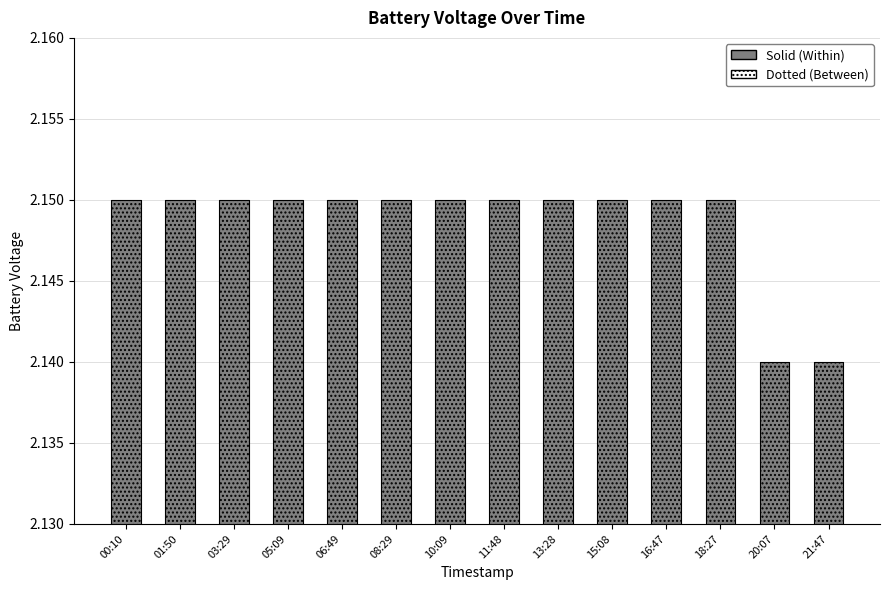

At which label is the value closest to 2?

20:07